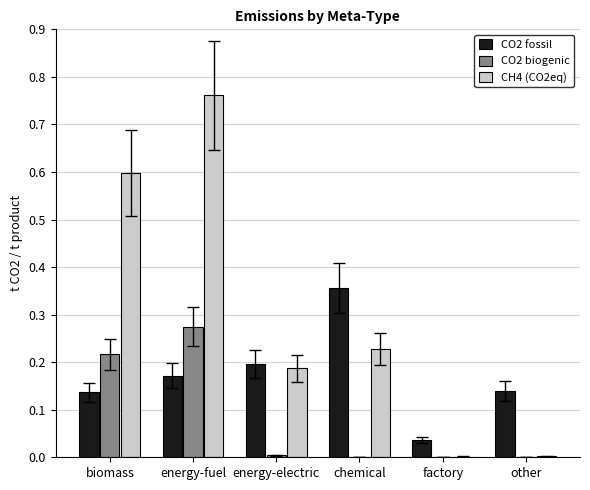

Which series has the widest spread of values?

CH4 (CO2eq)